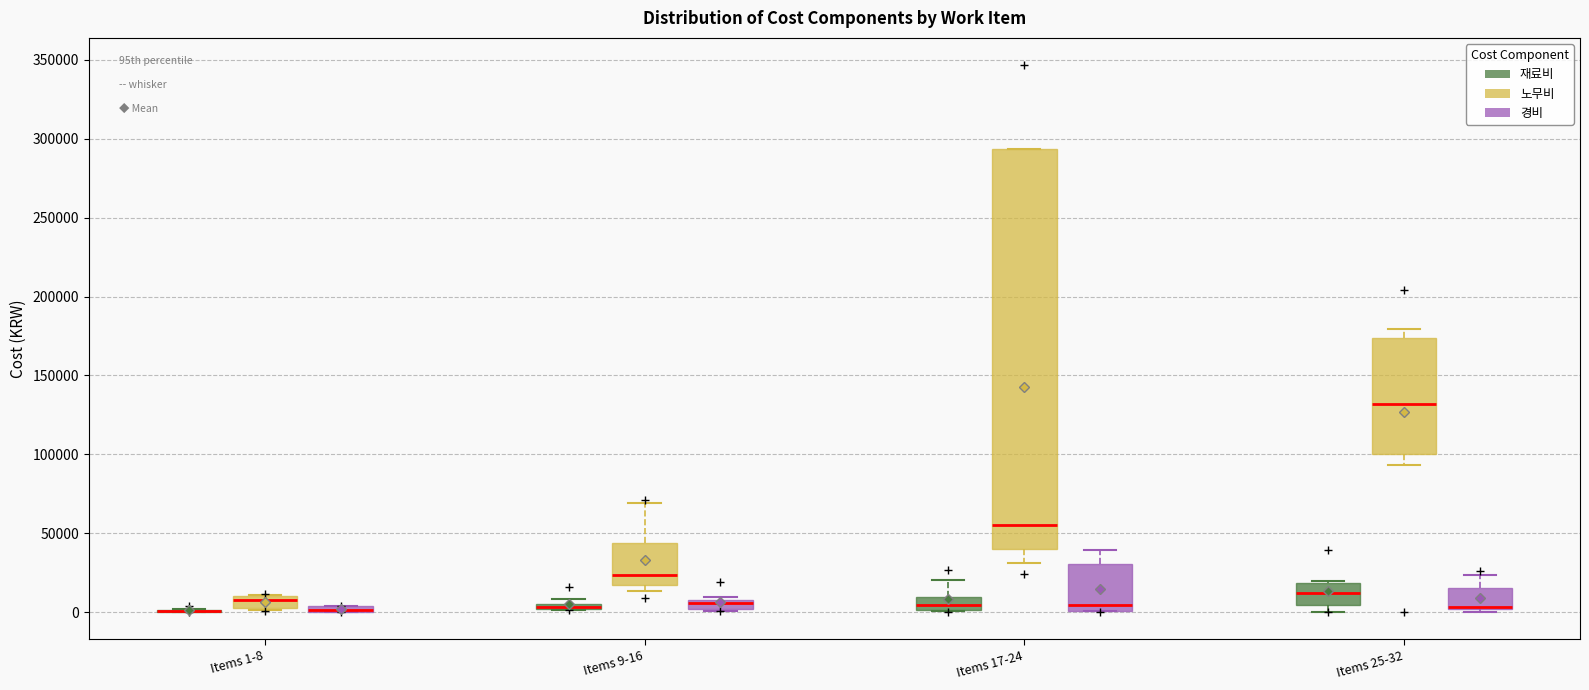

Where does the upper whisker of the box for Items 25-32 (노무비) end on the y-axis? The values are not printed on the chart, so give them approximately, as read against the axis.

180000